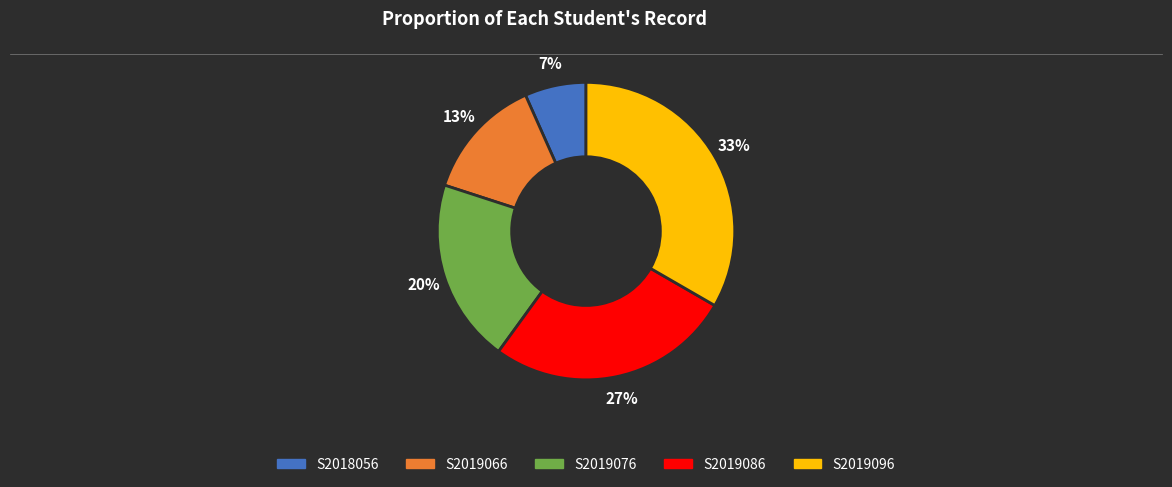

Is it true that S2019096 is 33% of the pie?

True